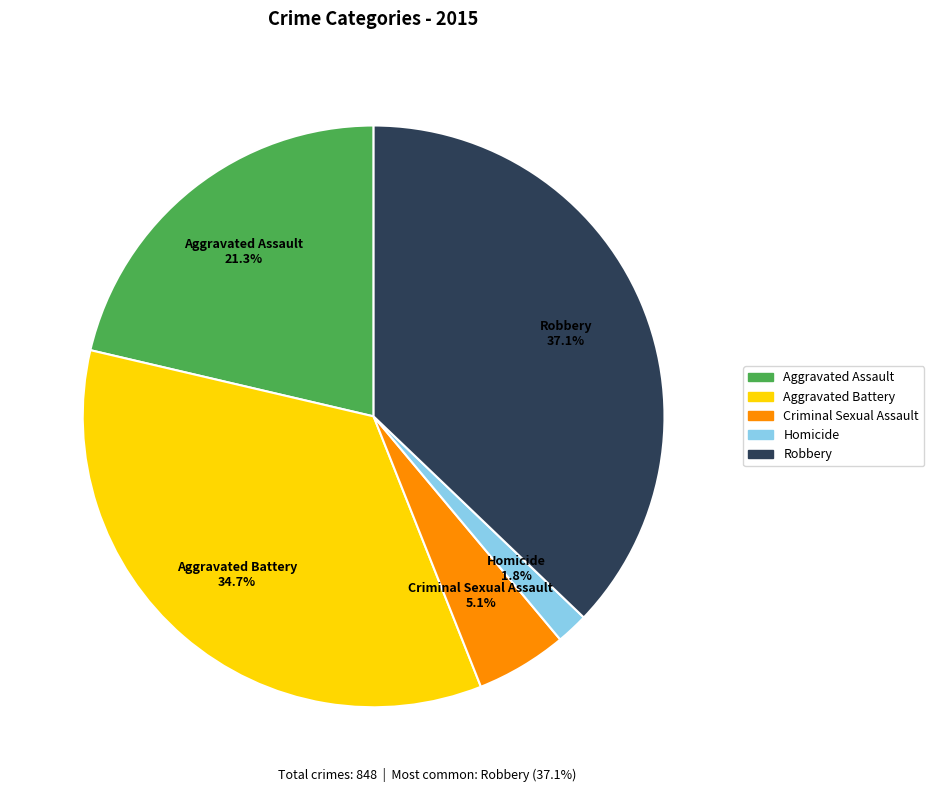

What portion of the pie excludes Aggravated Battery?

65.3%